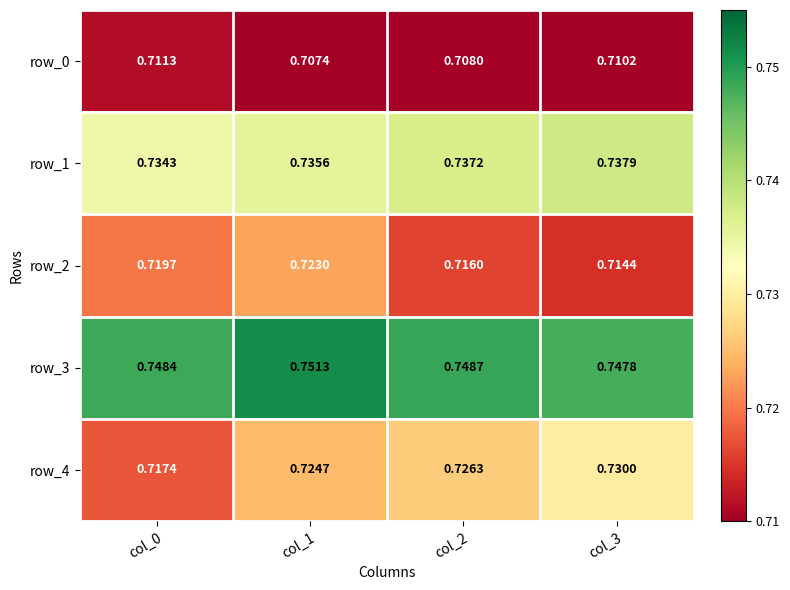

Rank the series by their maximum value, from highest to lowest.

row_3, row_1, row_4, row_2, row_0